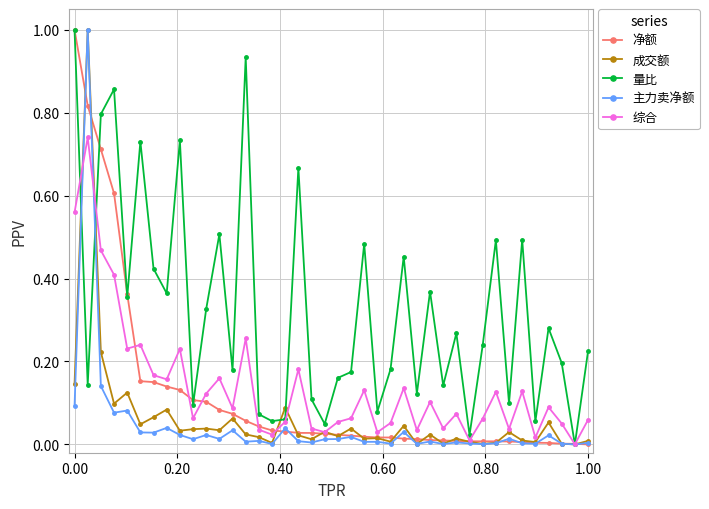

How many data points does each series have?

40